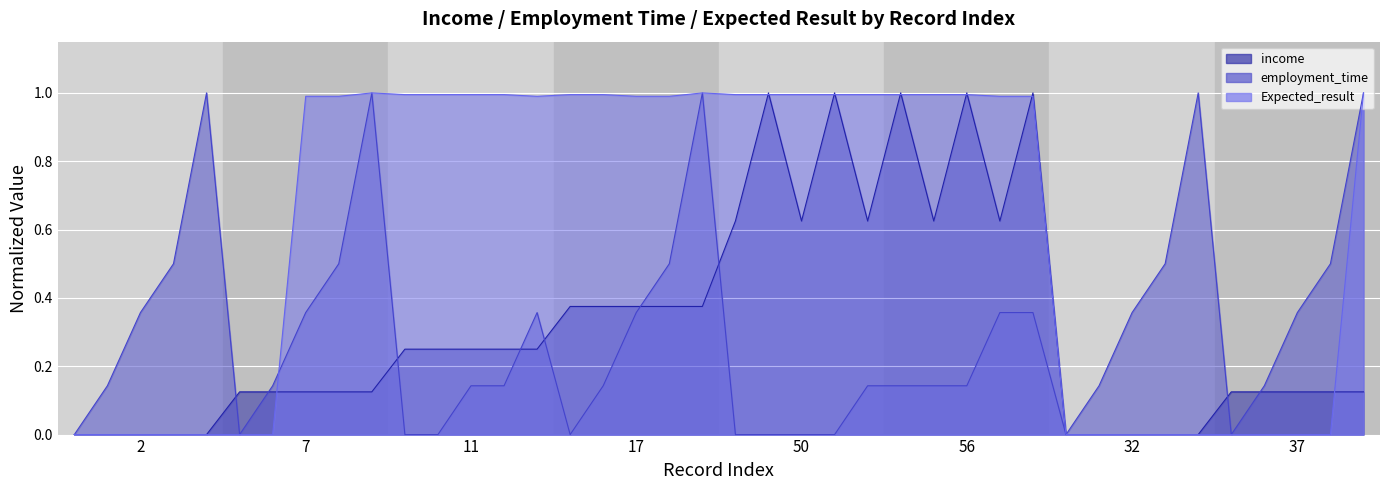

Reading right to left, what are all the values shown in this chart?

income: 39=0.1	38=0.1	37=0.1	36=0.1	35=0.1	34=0.0	33=0.0	32=0.0	31=0.0	30=0.0	27=1.0	22=0.6	56=1.0	51=0.6	26=1.0	21=0.6	55=1.0	50=0.6	25=1.0	20=0.6	19=0.4	18=0.4	17=0.4	16=0.4	15=0.4	12=0.2	41=0.2	11=0.2	40=0.2	10=0.2	9=0.1	8=0.1	7=0.1	6=0.1	5=0.1	4=0.0	3=0.0	2=0.0	1=0.0	0=0.0
employment_time: 39=1.0	38=0.5	37=0.4	36=0.1	35=0.0	34=1.0	33=0.5	32=0.4	31=0.1	30=0.0	27=0.4	22=0.4	56=0.1	51=0.1	26=0.1	21=0.1	55=0.0	50=0.0	25=0.0	20=0.0	19=1.0	18=0.5	17=0.4	16=0.1	15=0.0	12=0.4	41=0.1	11=0.1	40=0.0	10=0.0	9=1.0	8=0.5	7=0.4	6=0.1	5=0.0	4=1.0	3=0.5	2=0.4	1=0.1	0=0.0
Expected_result: 39=1.0	38=0.0	37=0.0	36=0.0	35=0.0	34=0.0	33=0.0	32=0.0	31=0.0	30=0.0	27=1.0	22=1.0	56=1.0	51=1.0	26=1.0	21=1.0	55=1.0	50=1.0	25=1.0	20=1.0	19=1.0	18=1.0	17=1.0	16=1.0	15=1.0	12=1.0	41=1.0	11=1.0	40=1.0	10=1.0	9=1.0	8=1.0	7=1.0	6=0.0	5=0.0	4=0.0	3=0.0	2=0.0	1=0.0	0=0.0